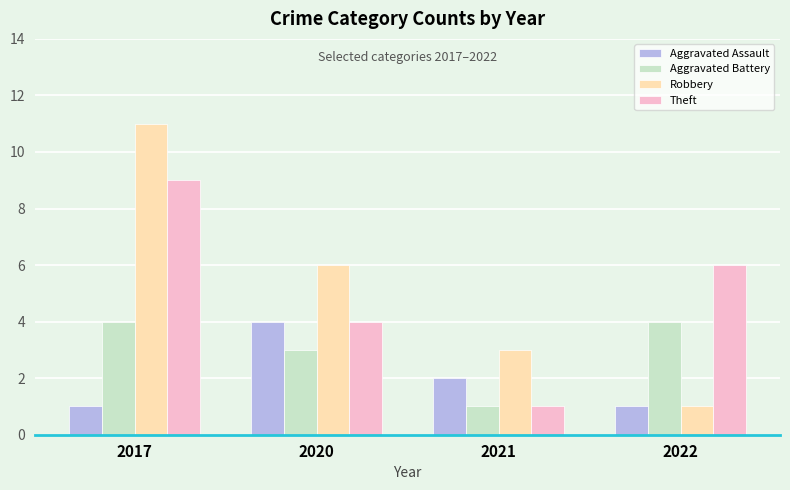

Read the Theft value at 2020.

4